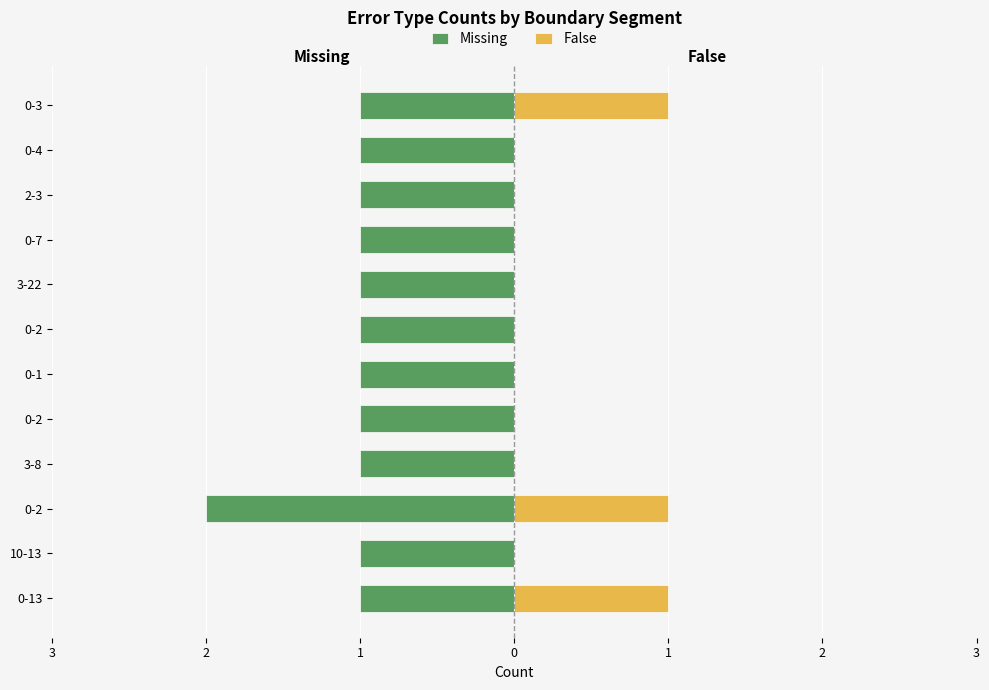

Between 0-13 and 0-2, which series saw the biggest shift?

False